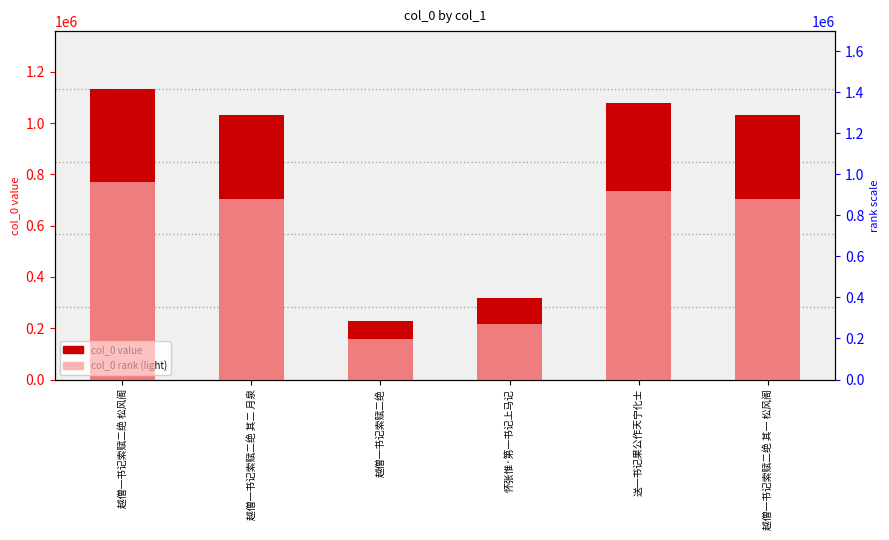

At 越僧一书记索赋二绝 其二 月泉, list the series in order from largest to smallest.

col_0, col_0 (rank)